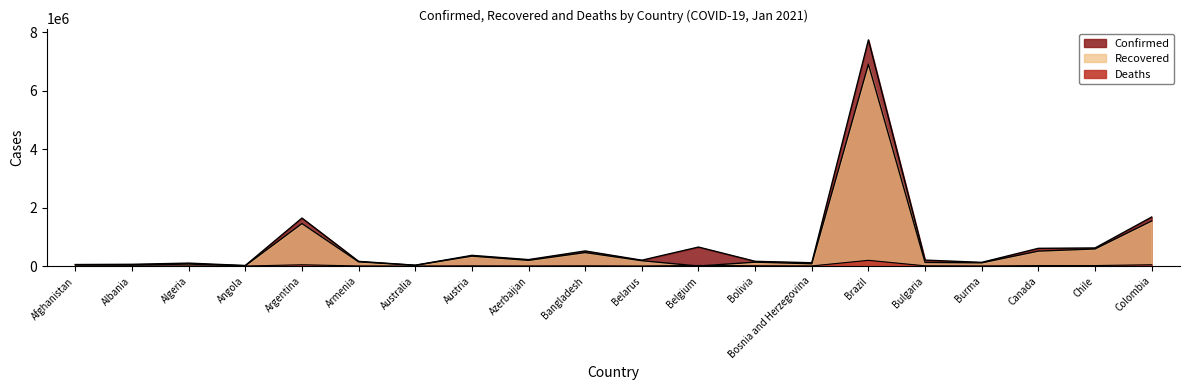

At which category does the chart reach its minimum across all series?

Belgium